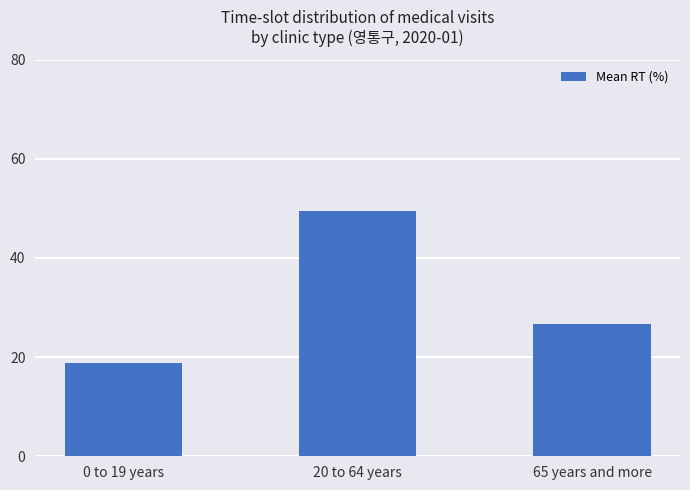

What is the sum of the values at 0 to 19 years and 65 years and more?

45.5